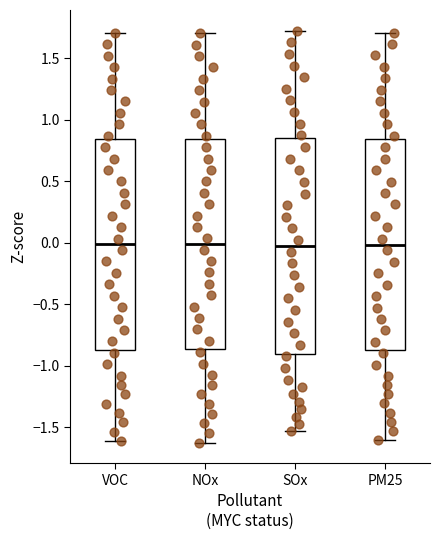

Reading left to right, transcribe this box plot: for each box, give where its median line is, the range the box spans, and where its two whiskers end, as read against the y-axis. The values are not printed on the chart, so give them approximately, as read against the axis.

VOC: median 0.00, box -0.85 to 0.85, whiskers -1.60 to 1.70
NOx: median 0.00, box -0.85 to 0.85, whiskers -1.65 to 1.70
SOx: median -0.05, box -0.90 to 0.85, whiskers -1.55 to 1.70
PM25: median 0.00, box -0.90 to 0.85, whiskers -1.60 to 1.70